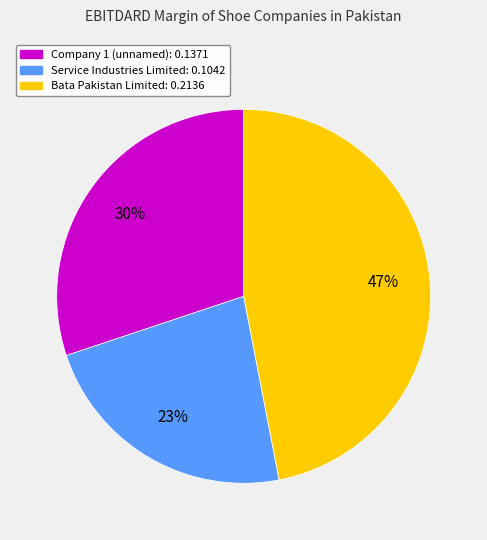

Is there a majority slice in this chart?

No